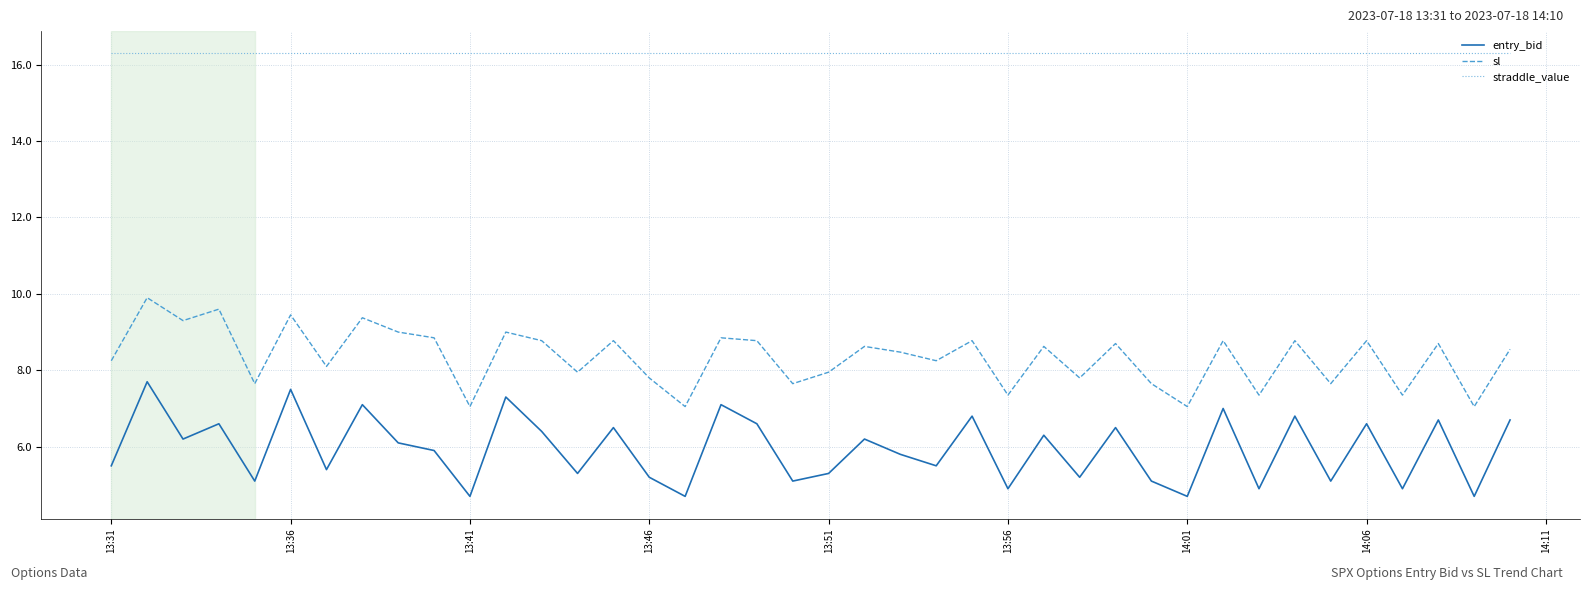

Which series has the largest total across all categories?

straddle_value